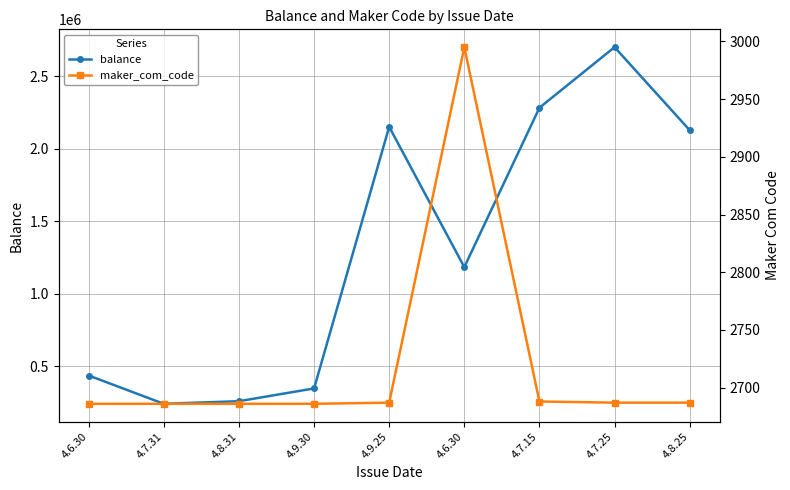

In balance, how many points are higher than both neighbors (excluding endpoints)?

2